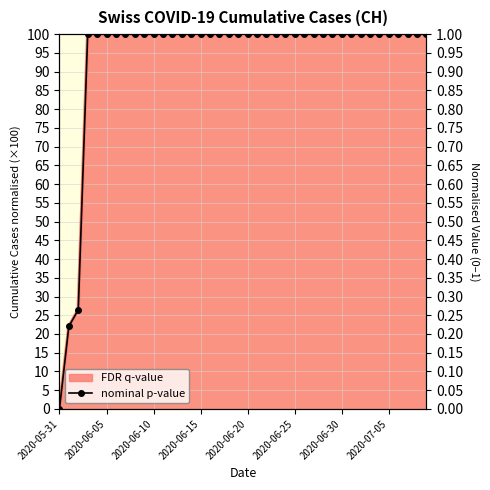

How many positive values are there?

39